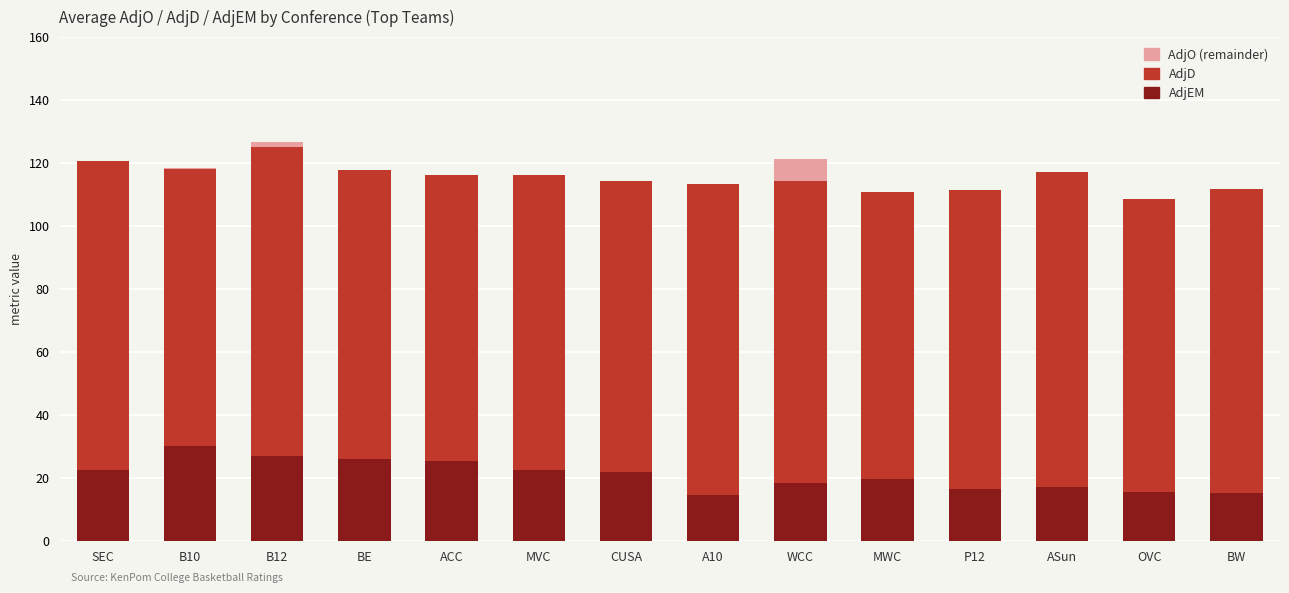

Count the number of categories in the chart.

14